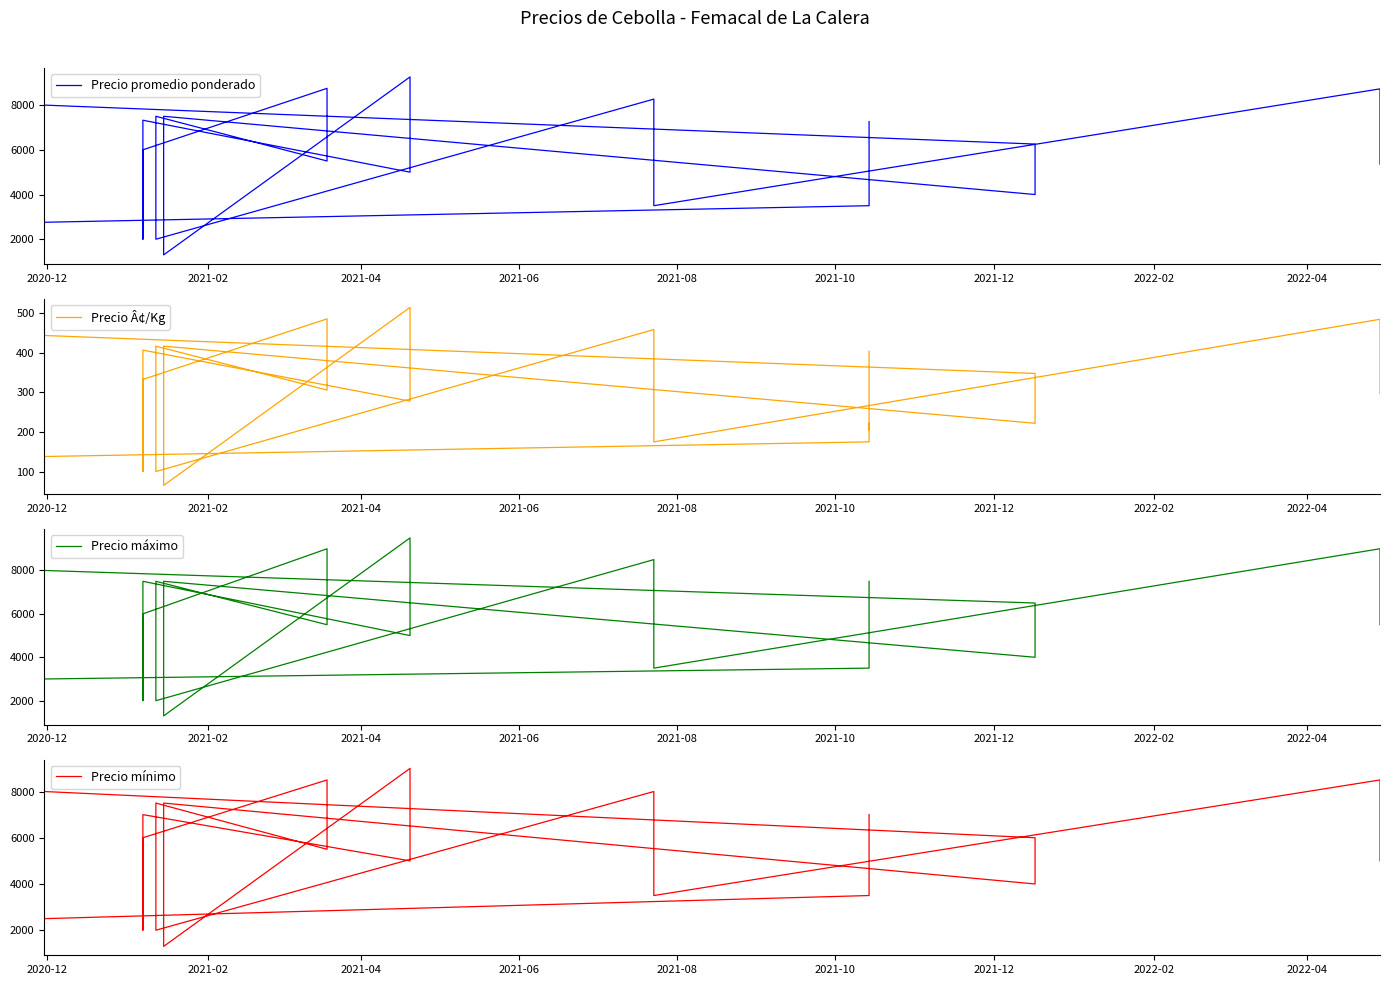

Does the chart display data point markers on the line(s)?

No